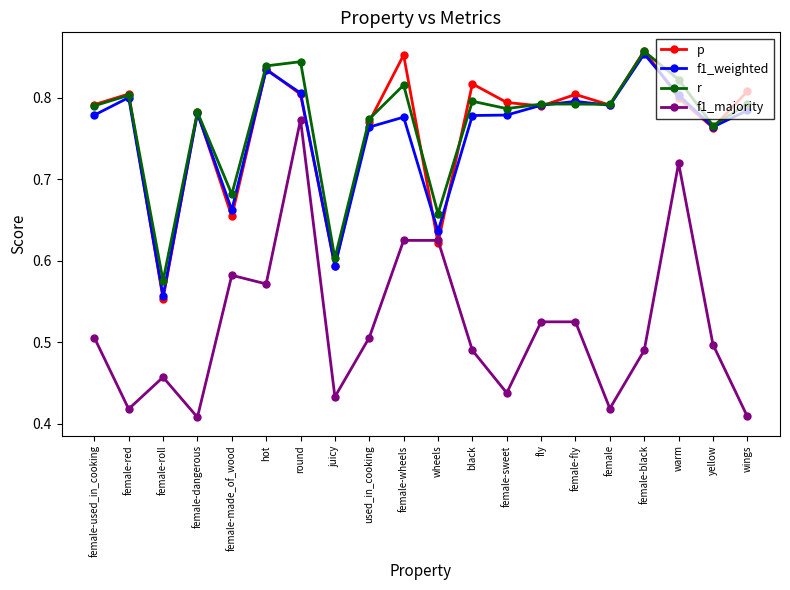

What is the label of the 4th point from the right?

female-black